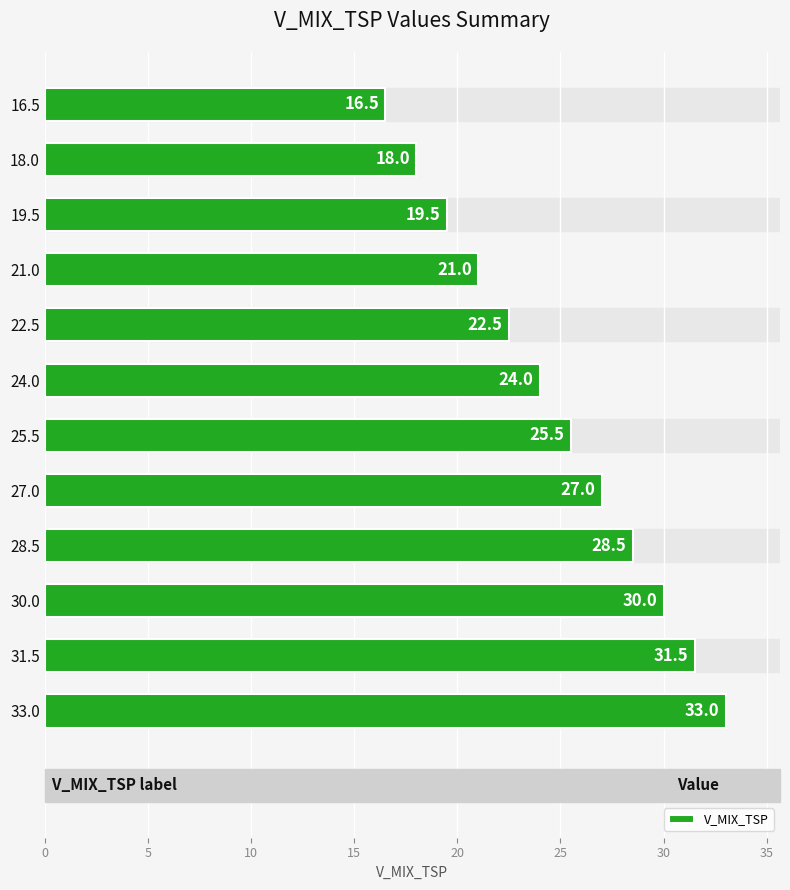

True or false: the data shows 9.0 at 25.5.

False